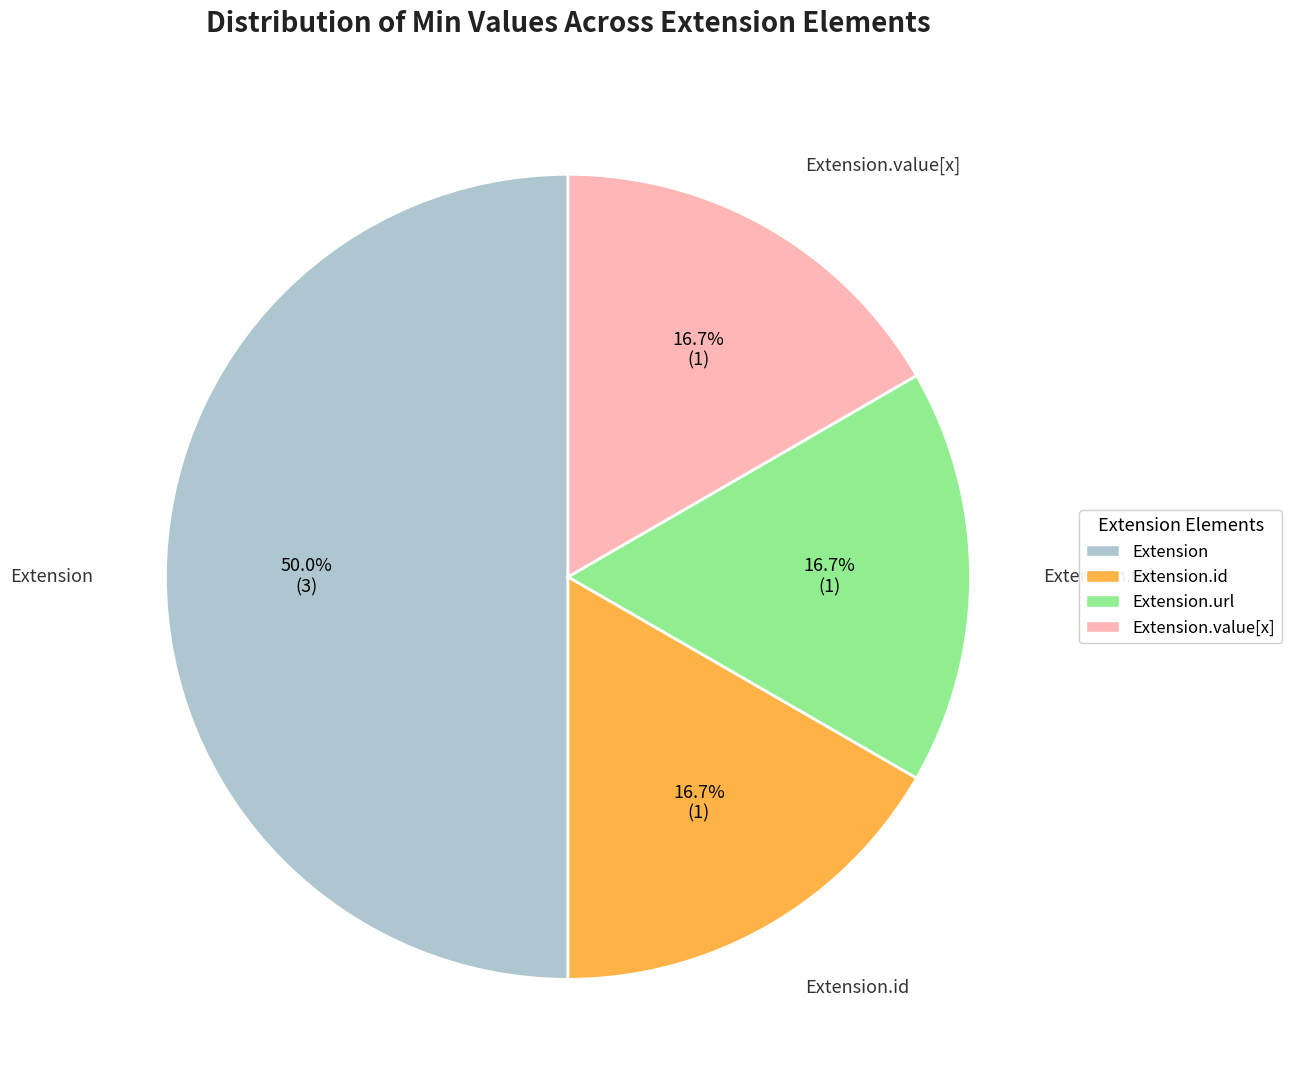

What is the largest slice in the pie chart?

Extension